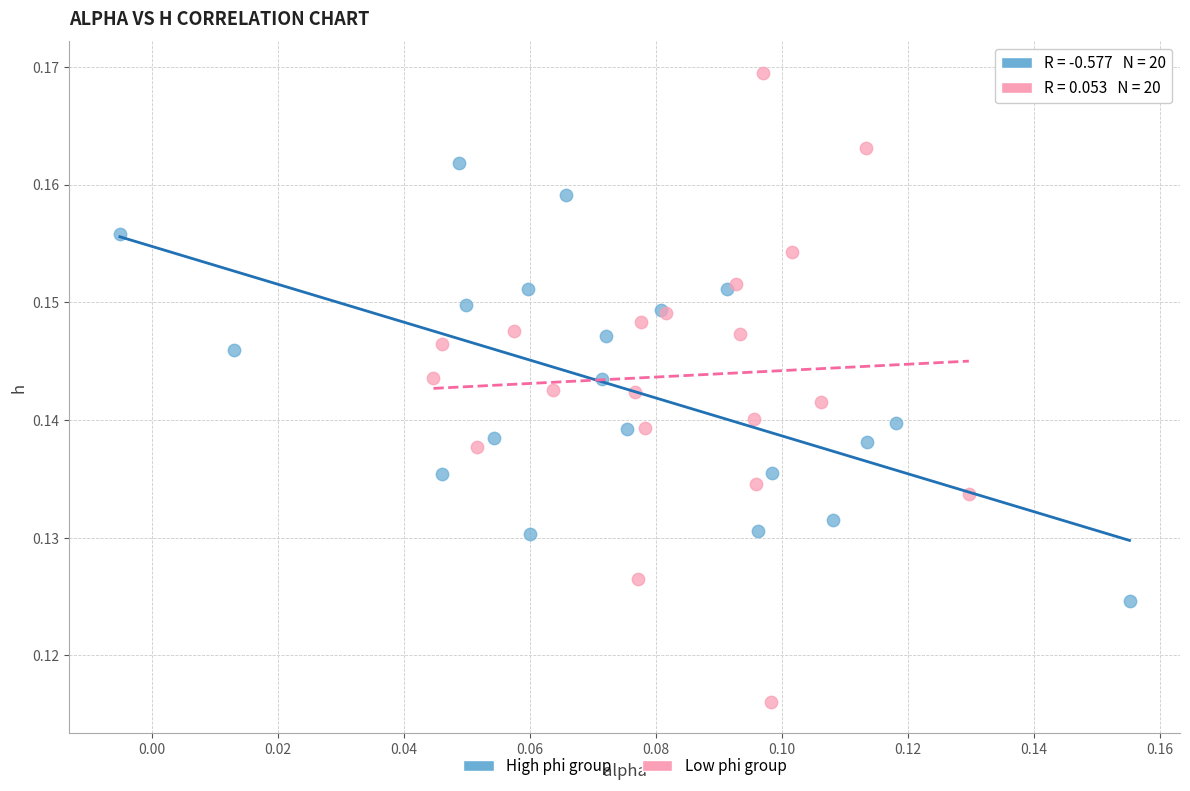

What are all the series names shown in the legend?

High phi group, Low phi group